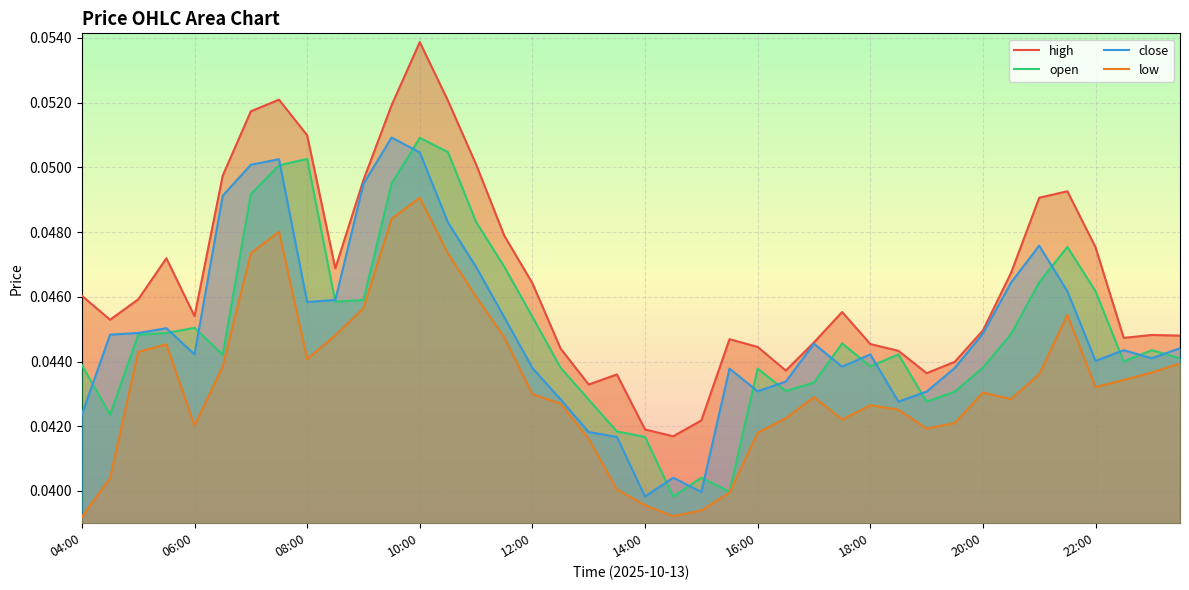

True or false: open and low cross at least once.

False